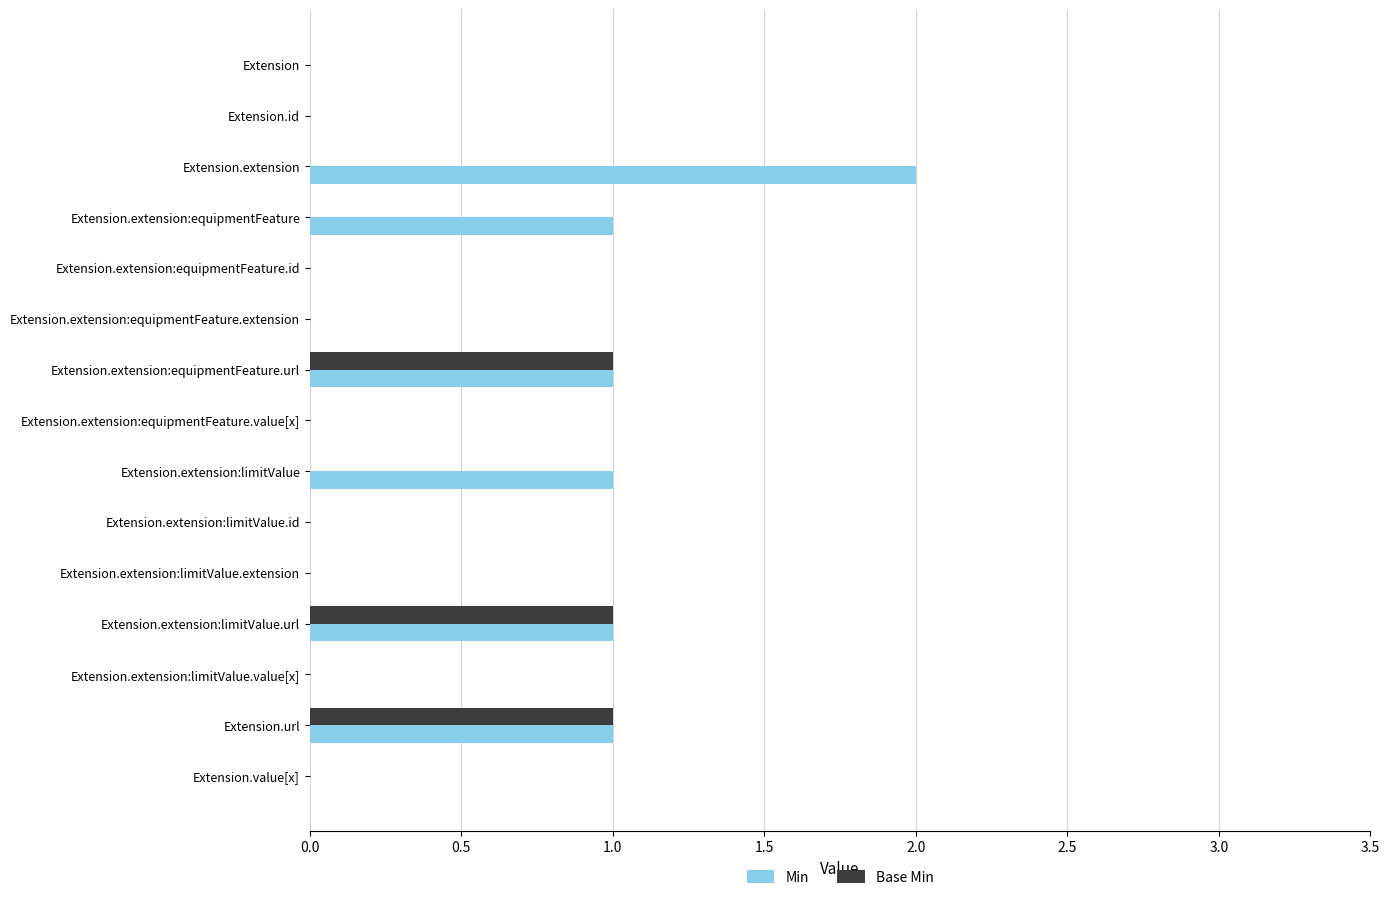

What are all the series names shown in the legend?

Min, Base Min